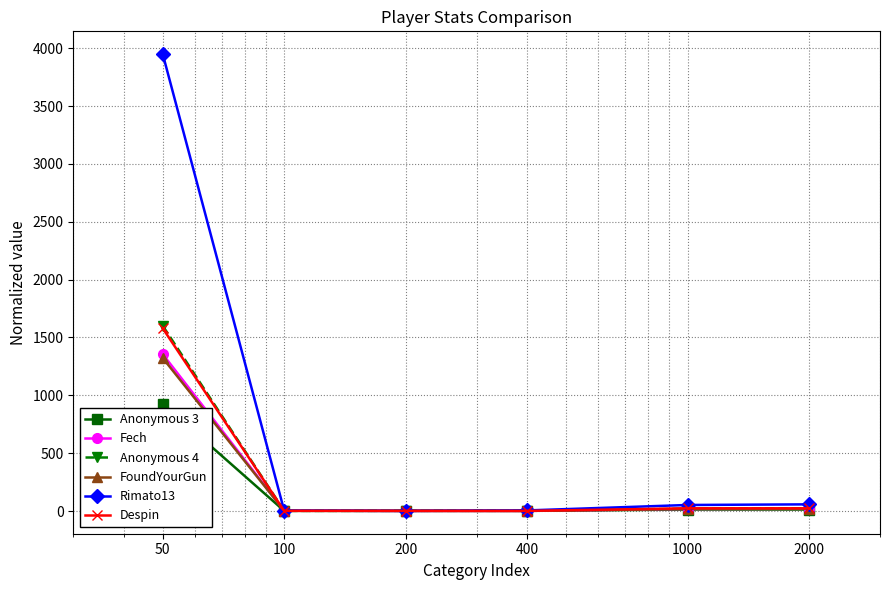

True or false: Fech has more than 2 points higher than both neighbors.

False